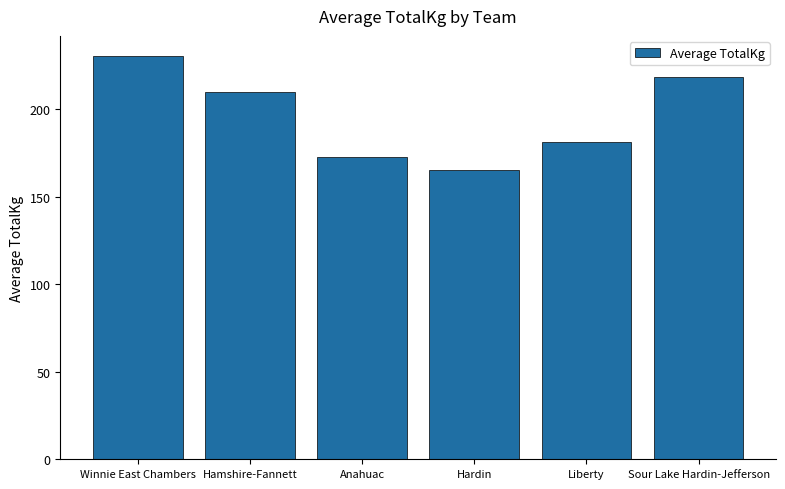

Reading left to right, list all the values displayed in this chart.

230.4	209.9	172.9	165.1	181.4	218.5